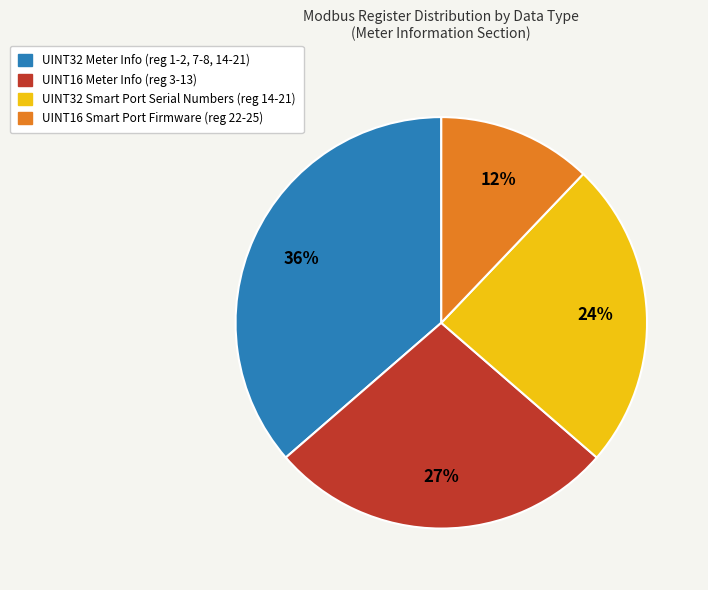

To the nearest percent, what is the combined percentage of UINT32 Meter Info (reg 1-2, 7-8, 14-21) and UINT16 Meter Info (reg 3-13)?

64%